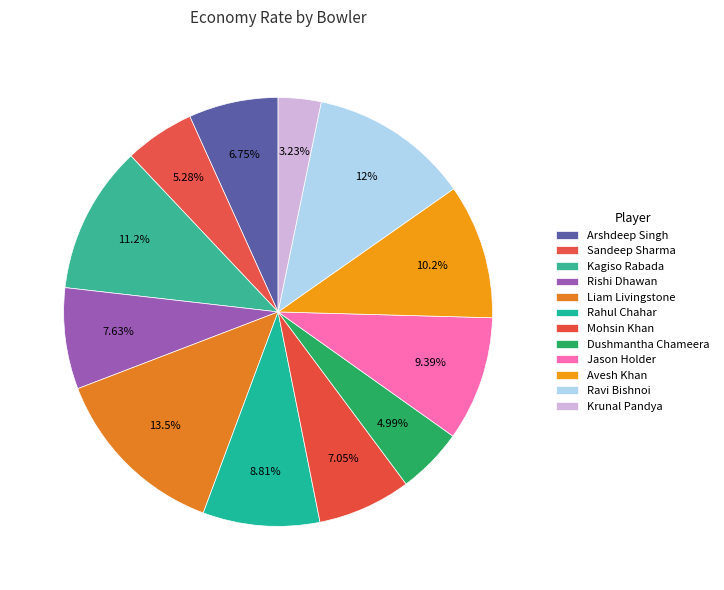

Count the number of slices in the pie.

12